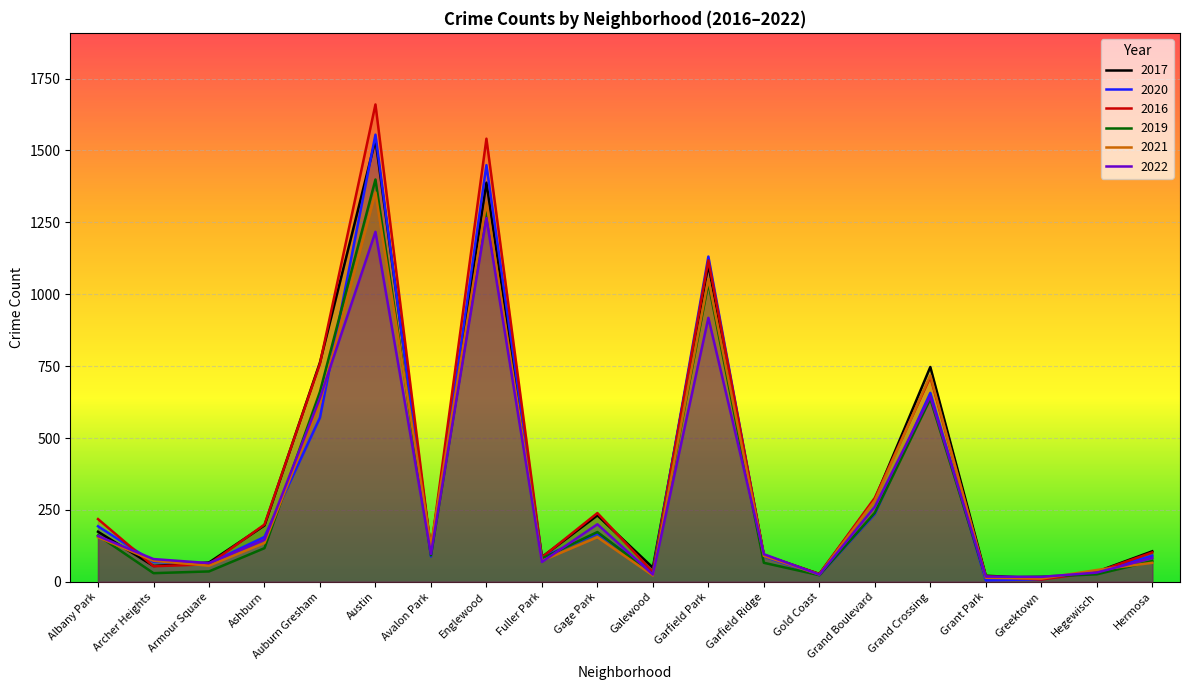

What position from the left is Garfield Ridge?

13